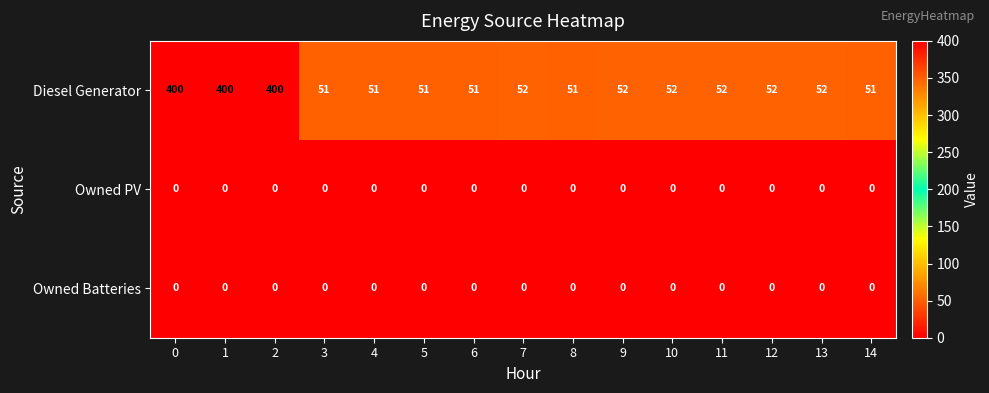

Between 4 and 11, which series saw the biggest shift?

Diesel Generator